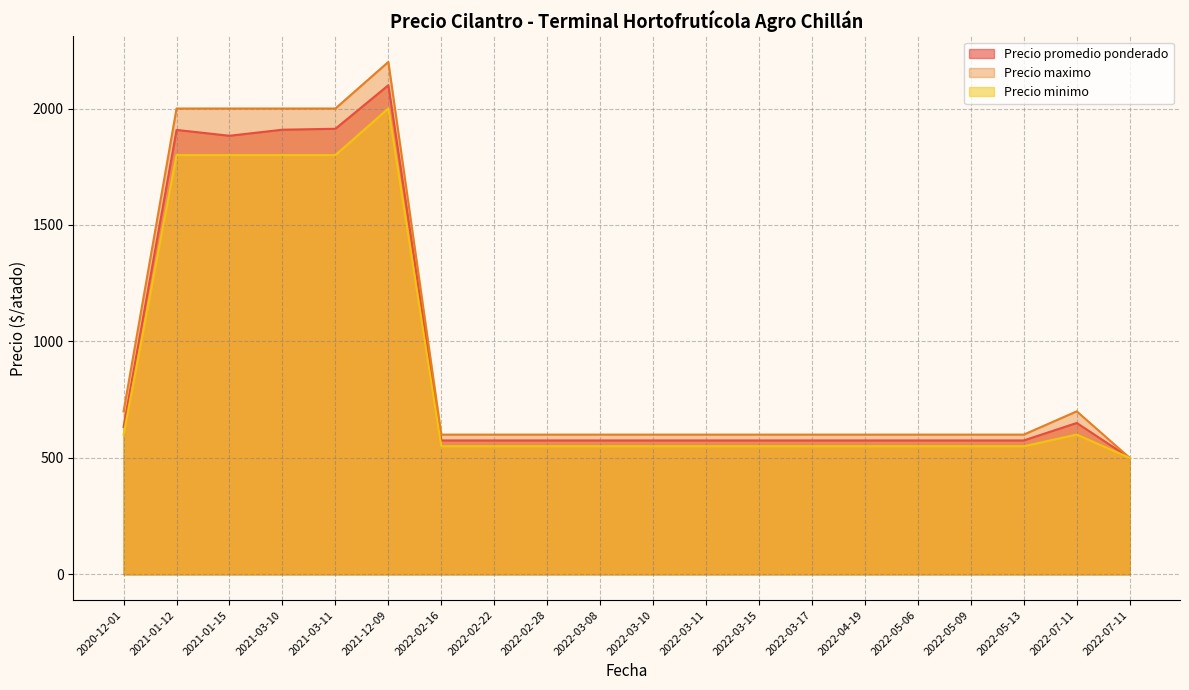

Rank the series by their maximum value, from highest to lowest.

Precio maximo, Precio promedio ponderado, Precio minimo